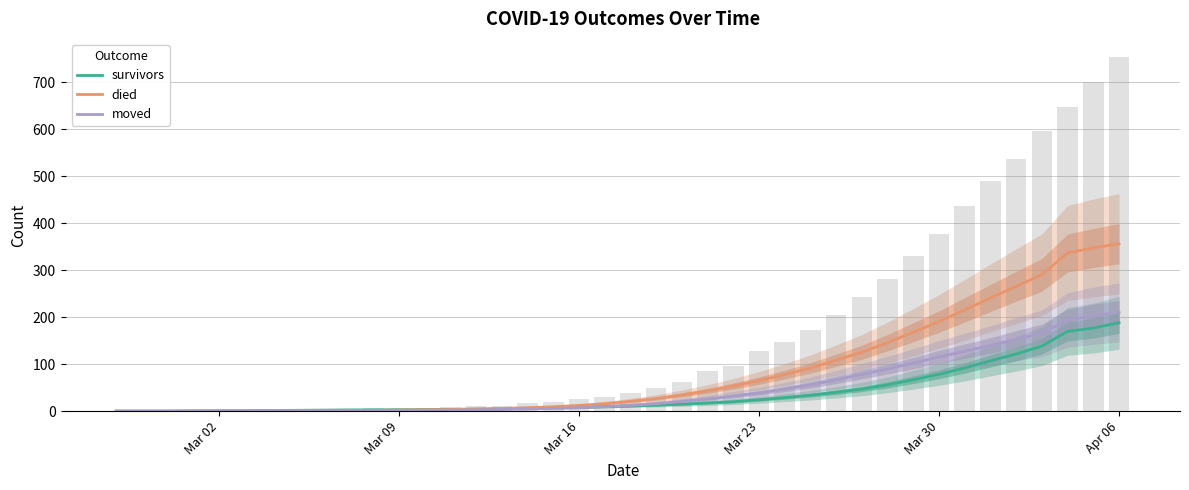

How many categories are shown in the chart?

40